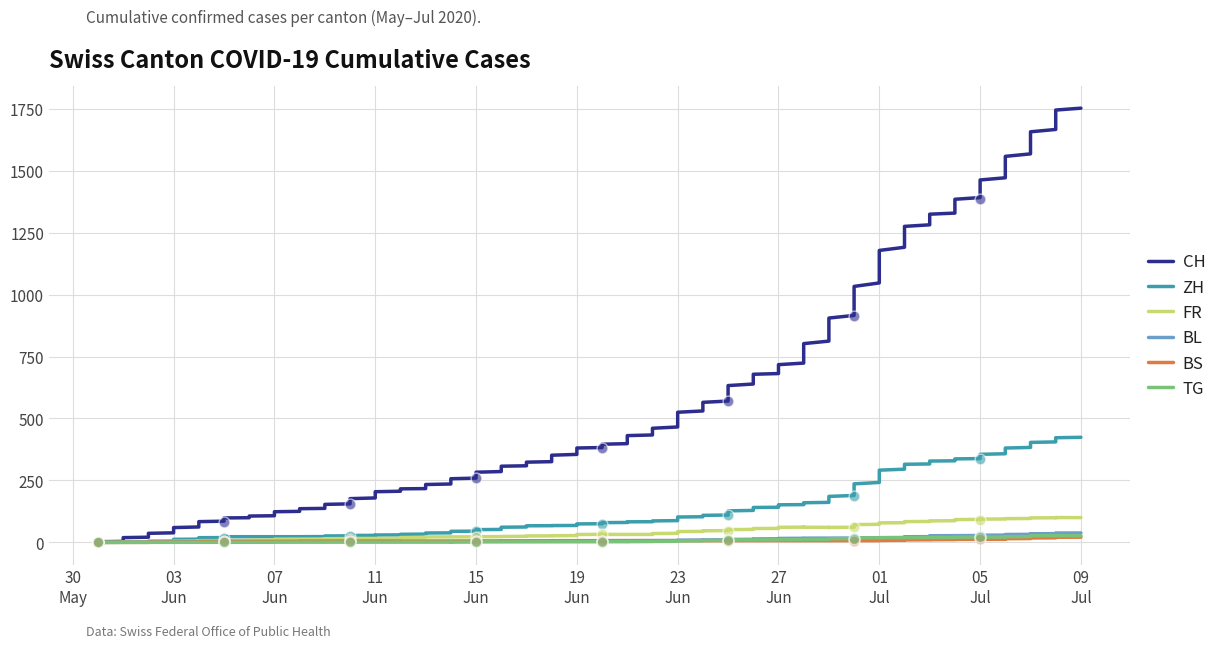

Which series has the largest total across all categories?

CH